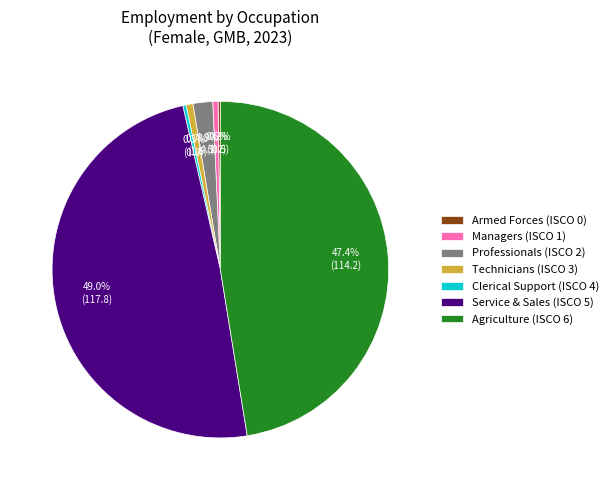

How much of the chart is everything except Professionals (ISCO 2)?

98.1%